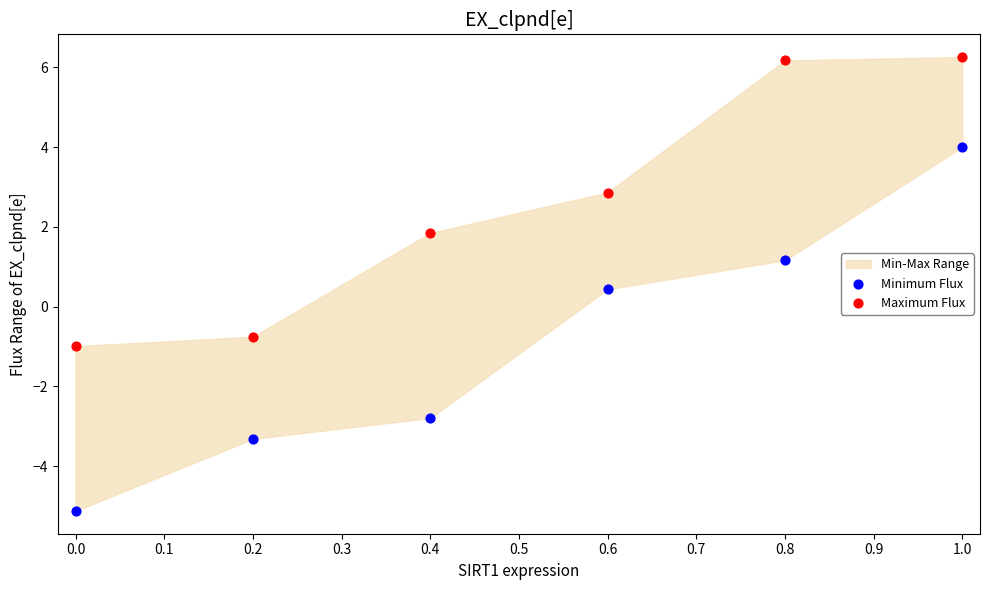

Across all series, what Y value is closest to 0?

0.4